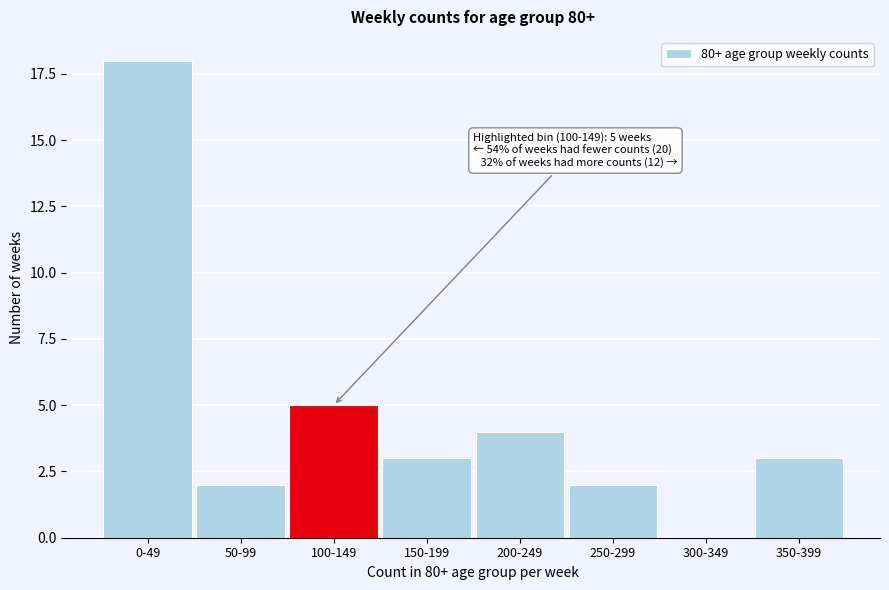

Reading left to right, what are all the values shown in this chart?

0-49=18	50-99=2	100-149=5	150-199=3	200-249=4	250-299=2	300-349=0	350-399=3